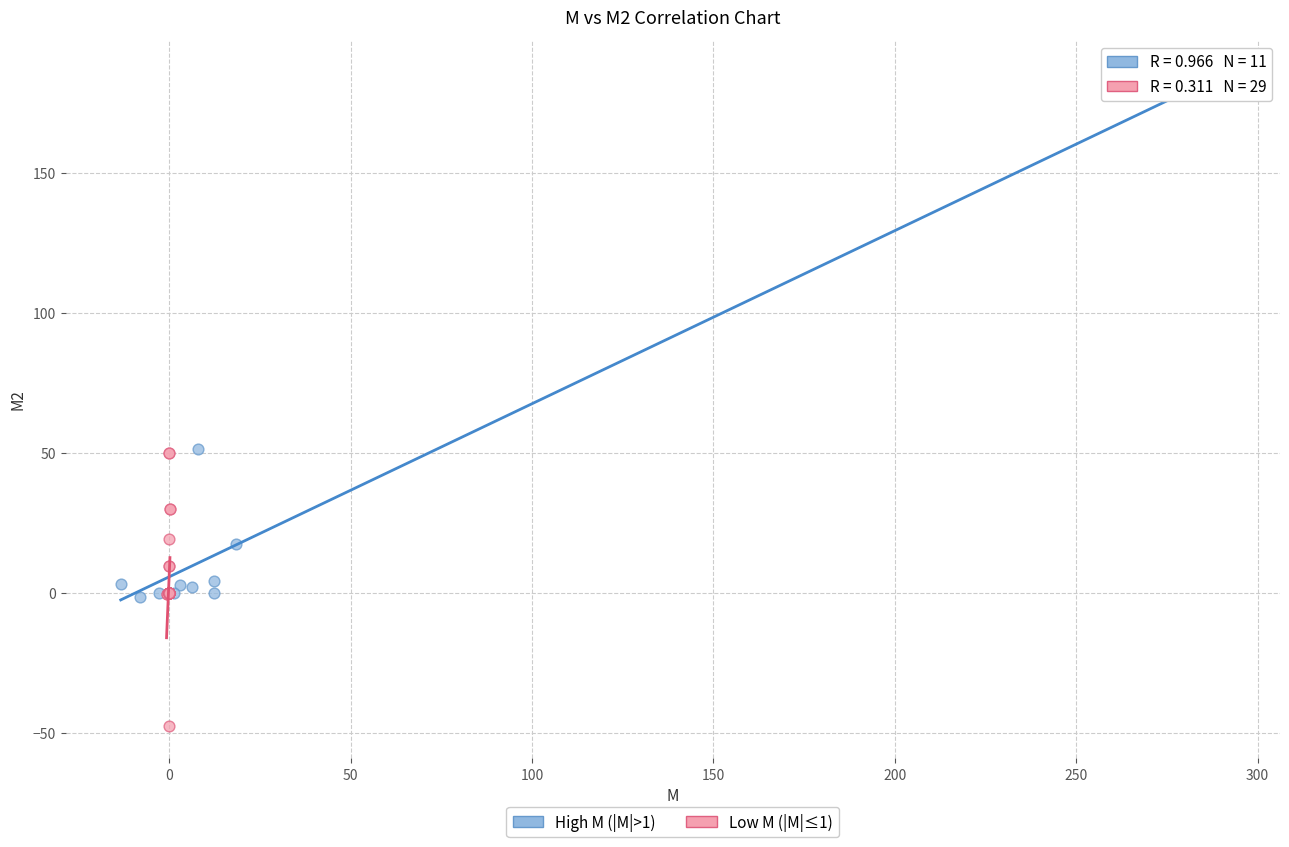

Which series contains the lowest Y value?

Low M (|M|≤1)